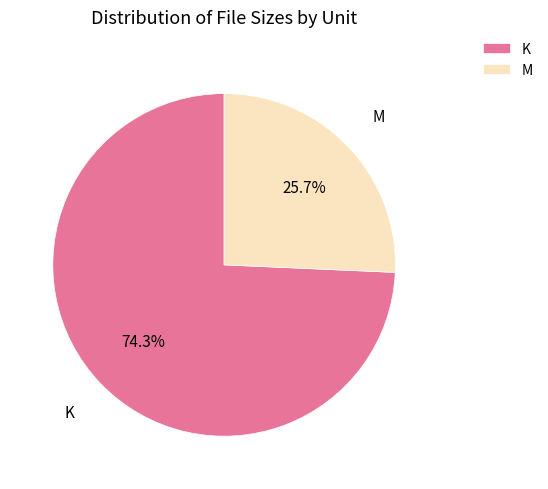

What is the majority slice?

K